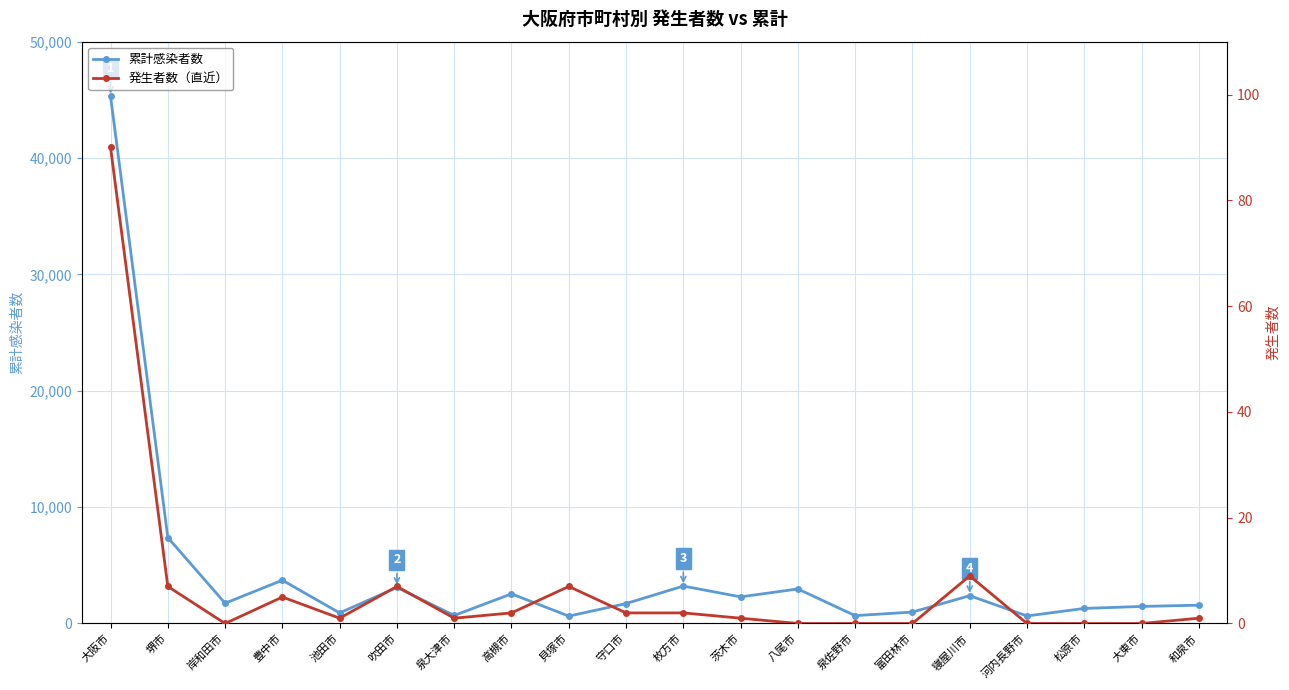

What position from the right is 高槻市?

13